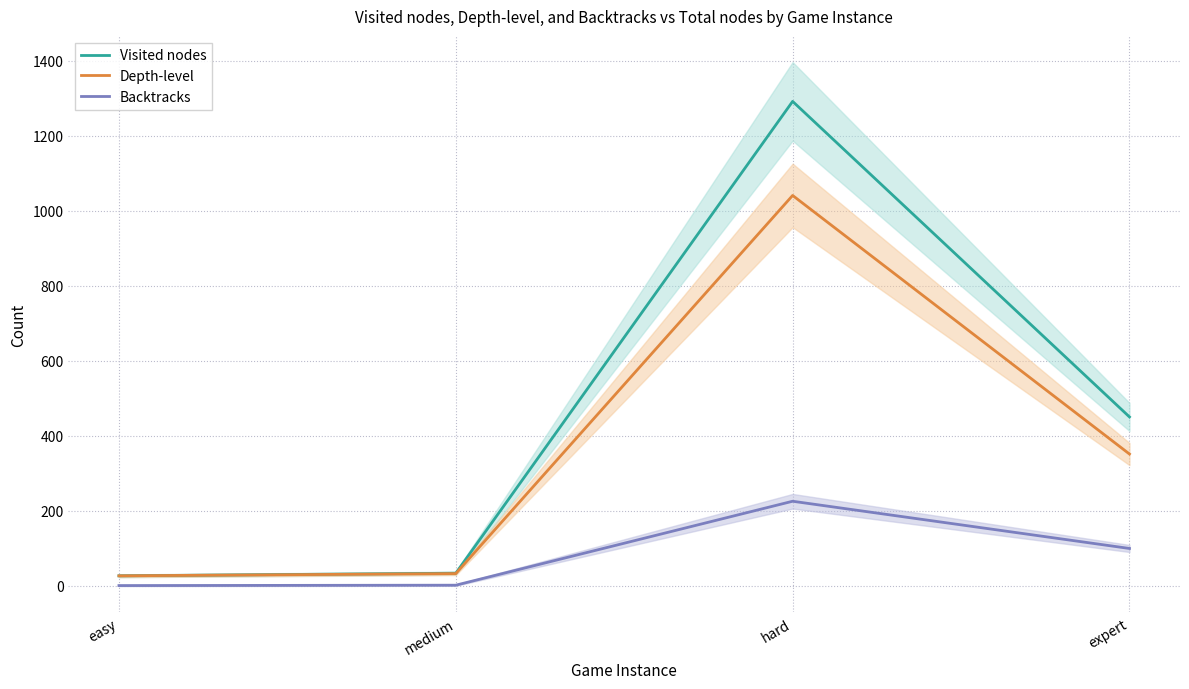

True or false: Visited nodes has a value of 365 at hard.

False